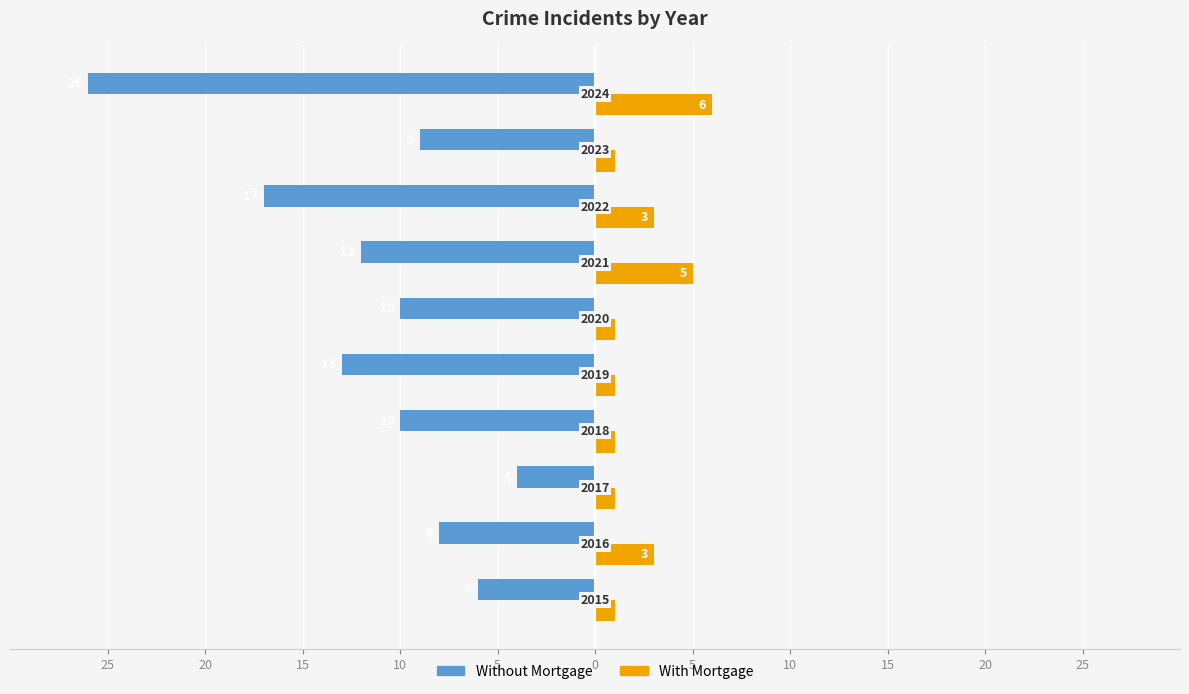

Reading right to left, extract all data points from this chart.

Without Mortgage: -26	-9	-17	-12	-10	-13	-10	-4	-8	-6
With Mortgage: 6	1	3	5	1	1	1	1	3	1